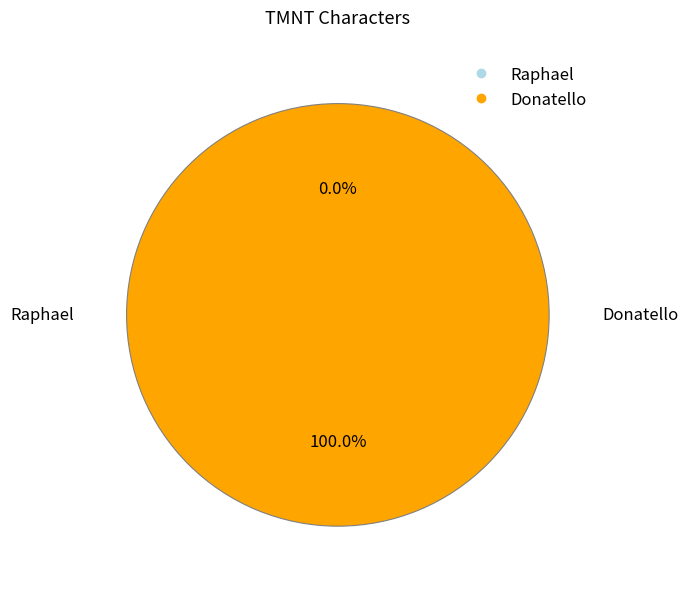

What percentage is the Donatello slice, to the nearest percent?

100%